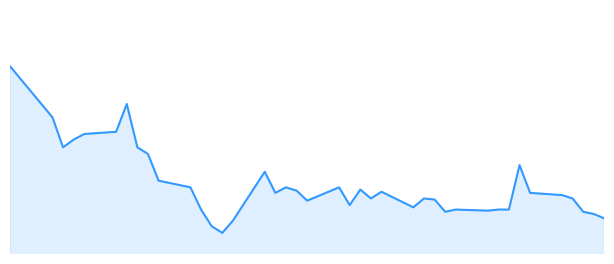

What is the average value?

0.3